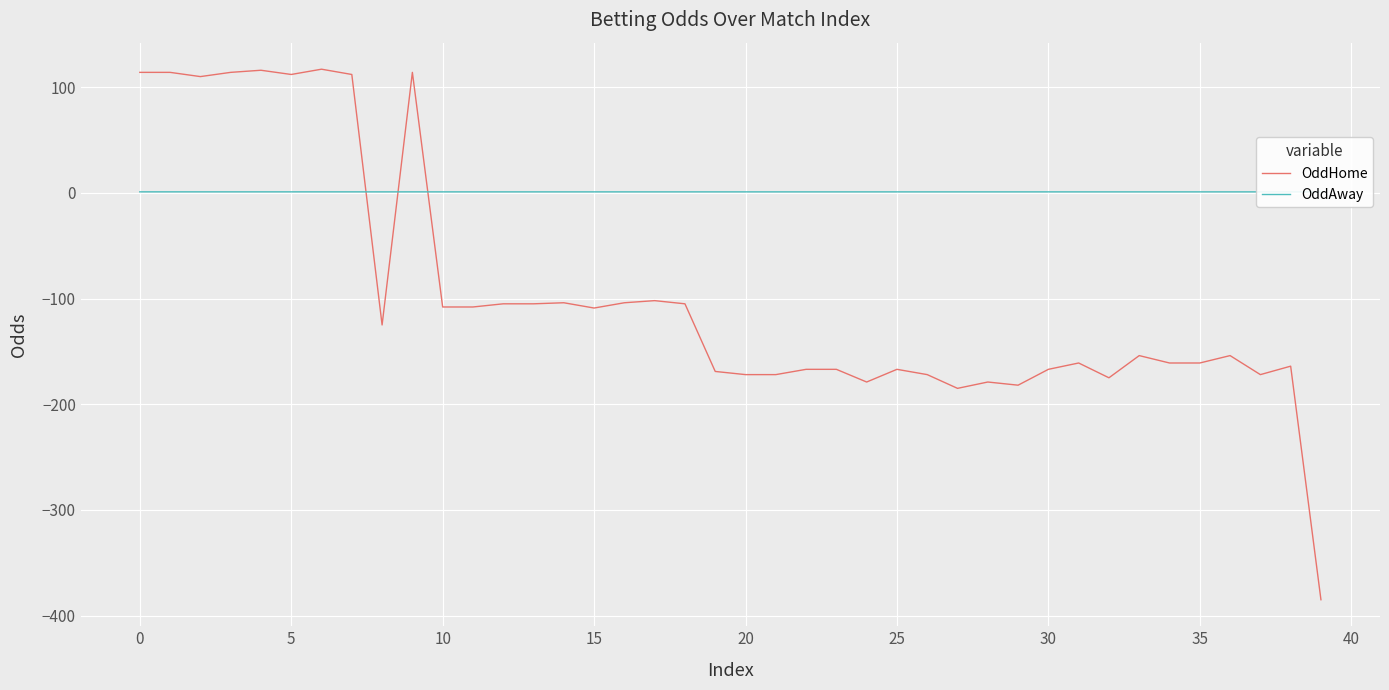

Which series ends up on top after the final intersection of OddHome and OddAway?

OddAway